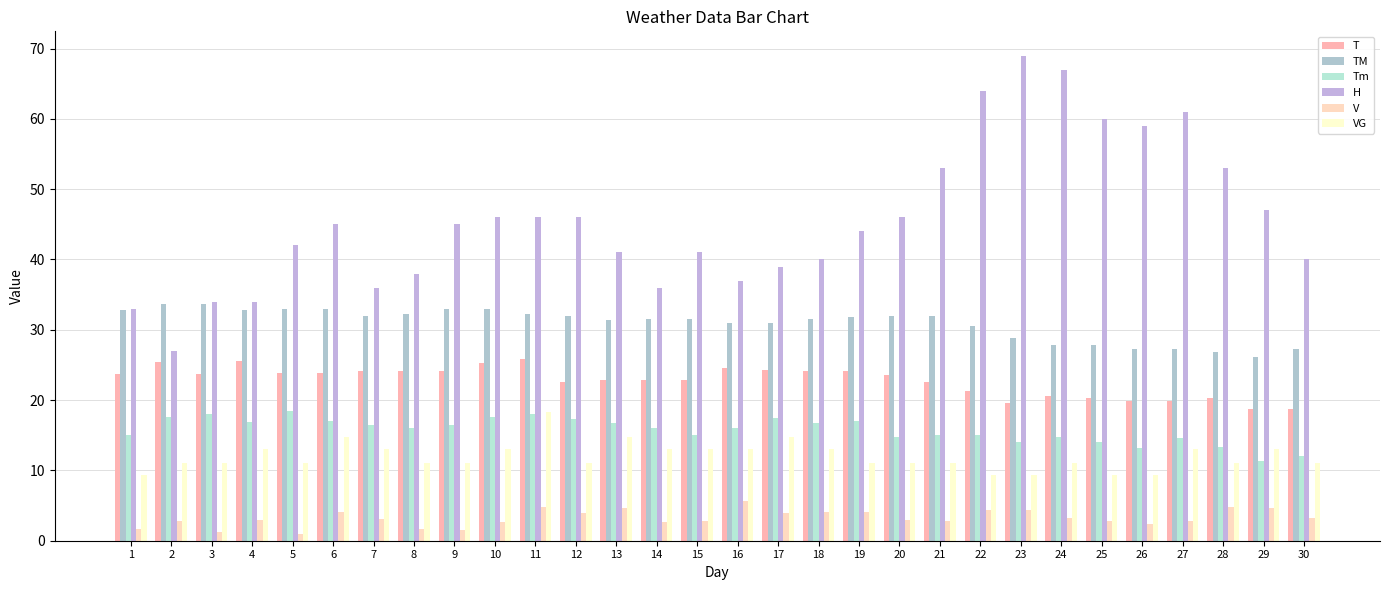

Which category has the lowest value in the V series?

5